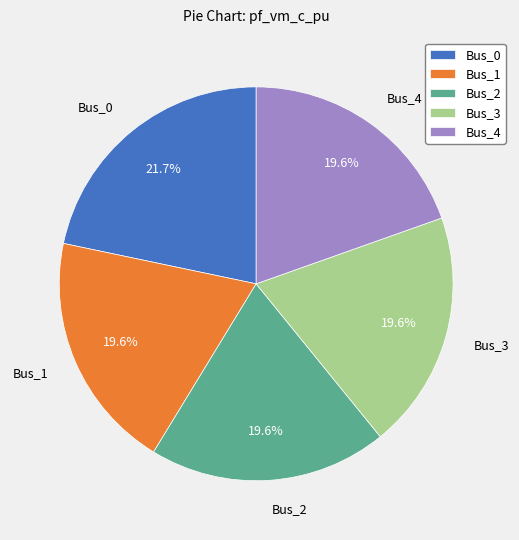

To the nearest percent, what is the combined percentage of Bus_3 and Bus_1?

39%